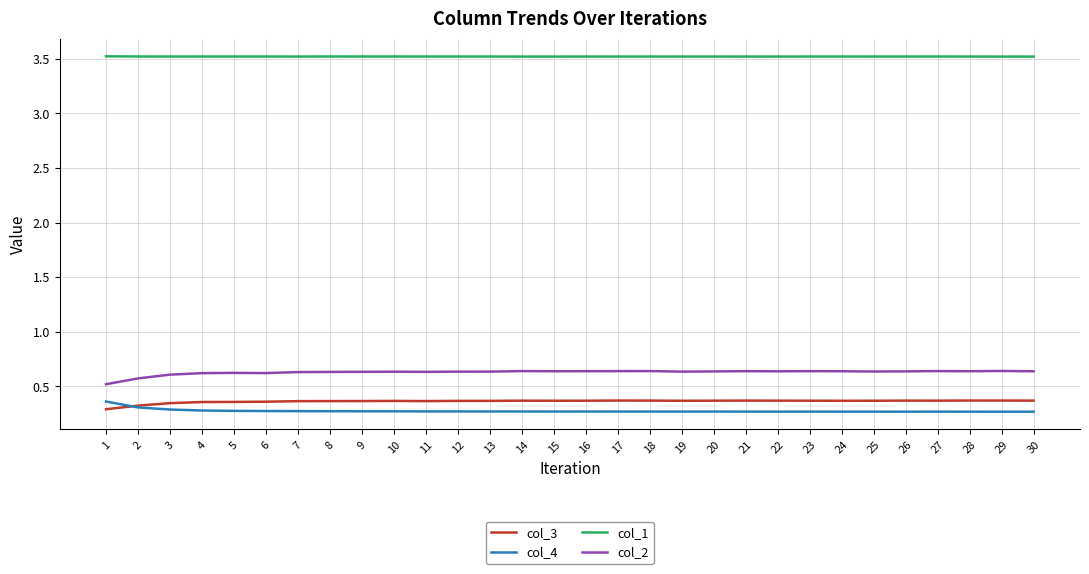

How many col_4 values are between 0 and 1?

30